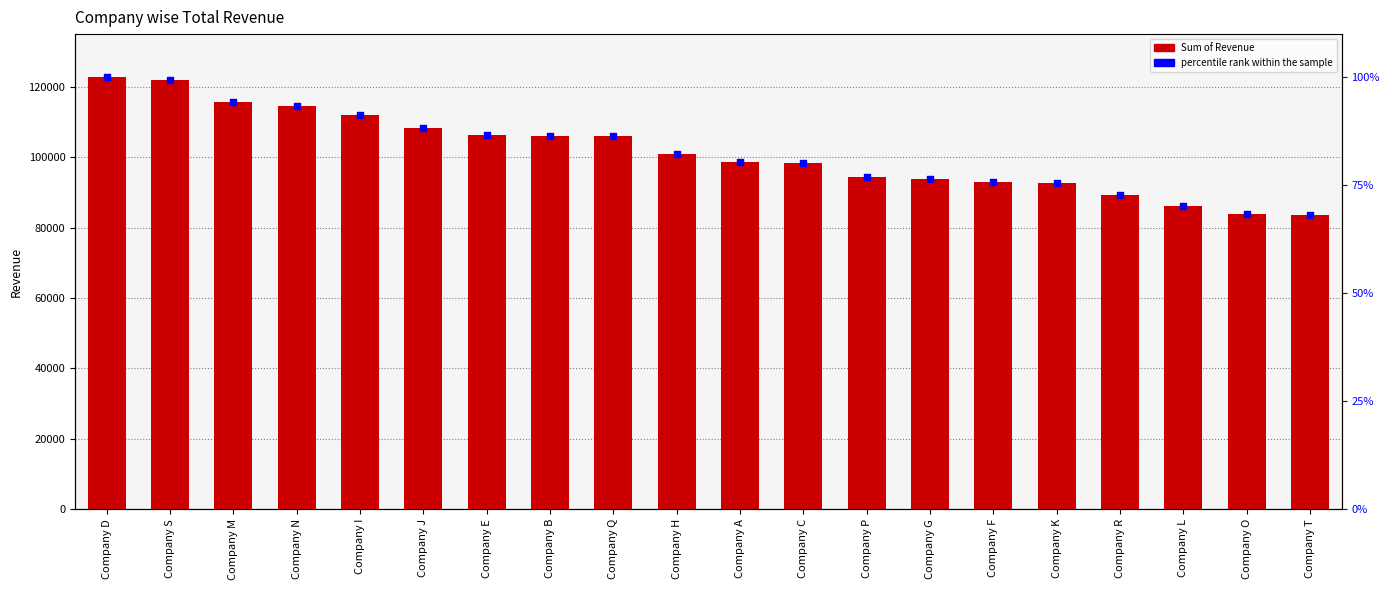

What are all the series names shown in the legend?

Sum of Revenue, percentile rank